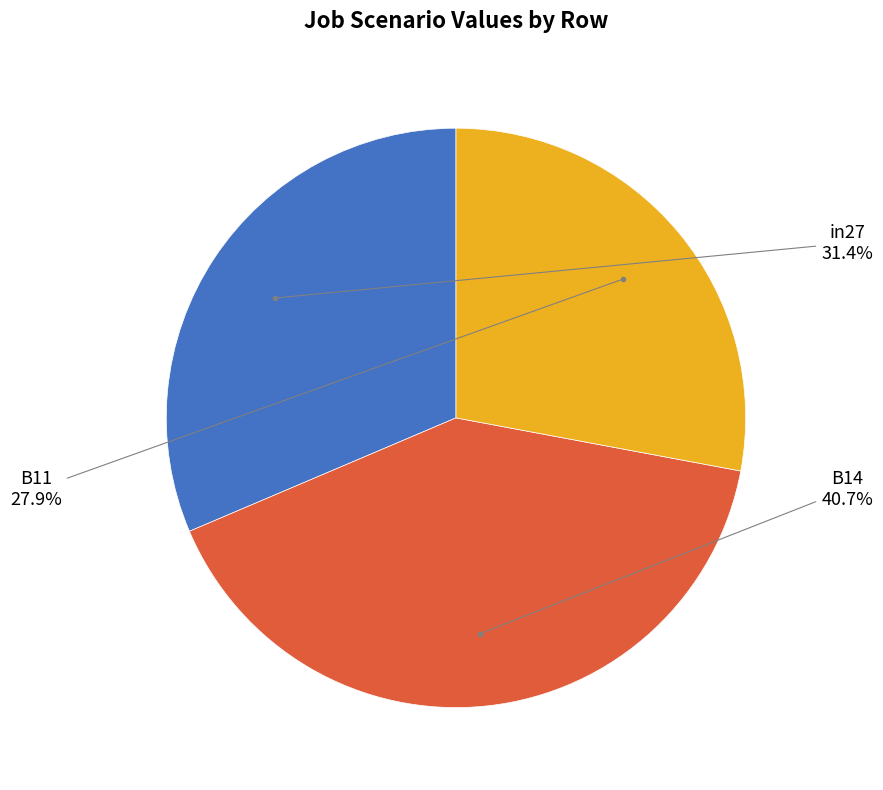

To the nearest percent, what is the average slice percentage?

33%